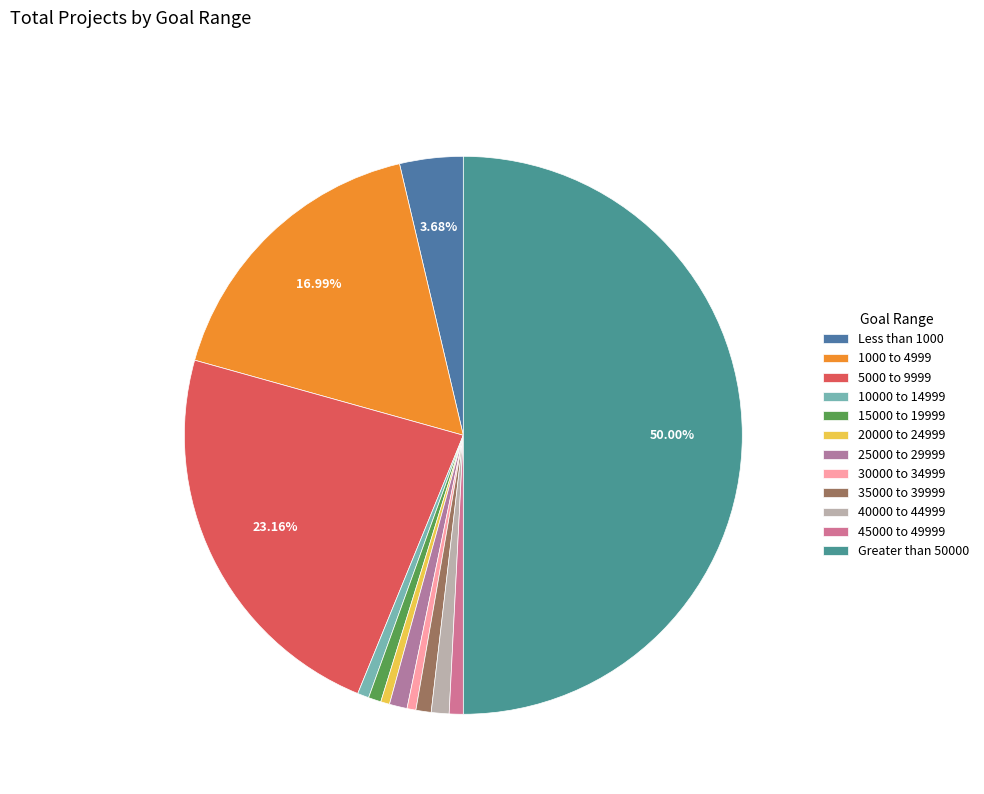

Rank the categories by value from lowest to highest.

20000 to 24999, 30000 to 34999, 10000 to 14999, 15000 to 19999, 45000 to 49999, 35000 to 39999, 25000 to 29999, 40000 to 44999, Less than 1000, 1000 to 4999, 5000 to 9999, Greater than 50000